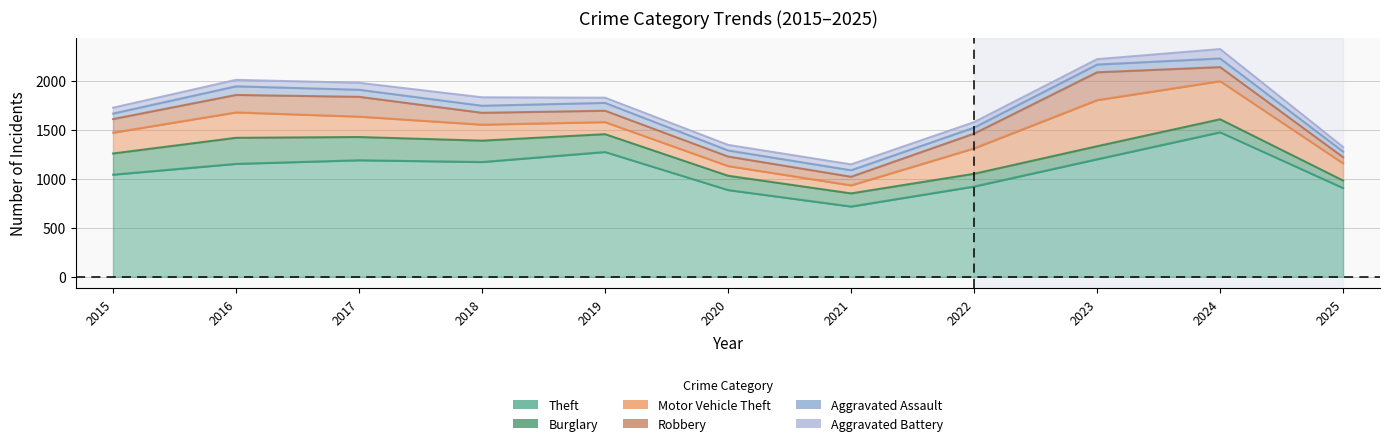

What is the total value across all series at 2015?

1724